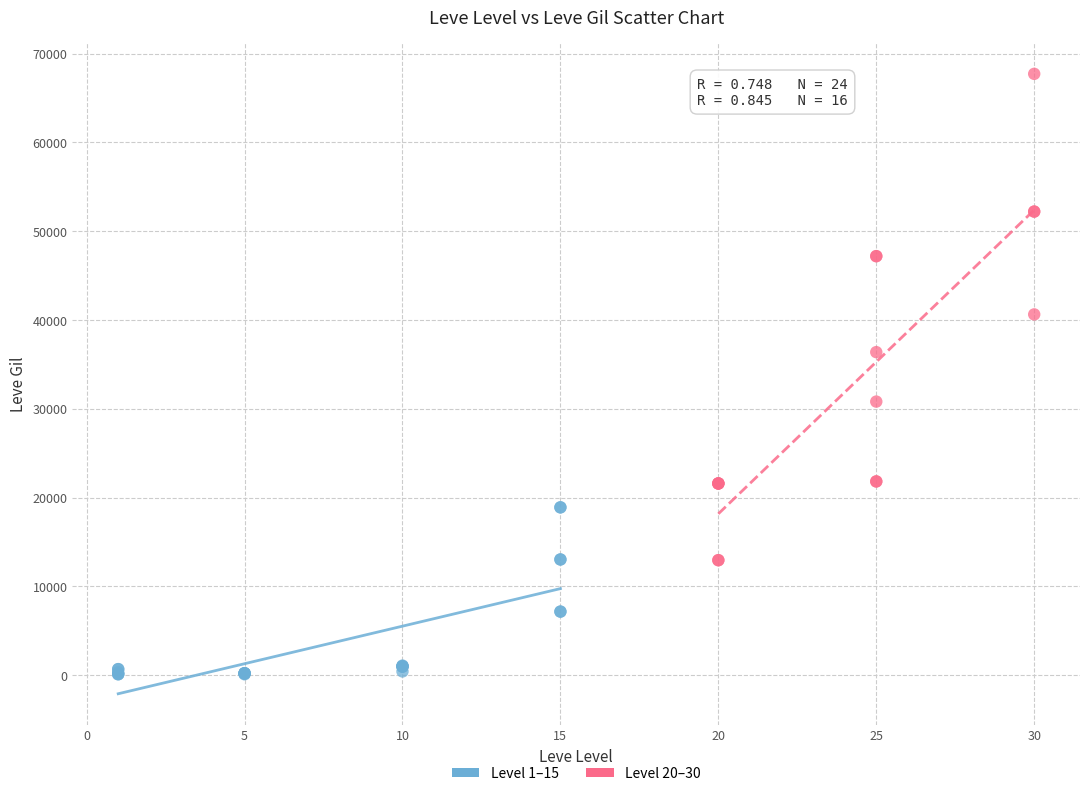

Which series has the widest spread of Y values?

Level 20–30